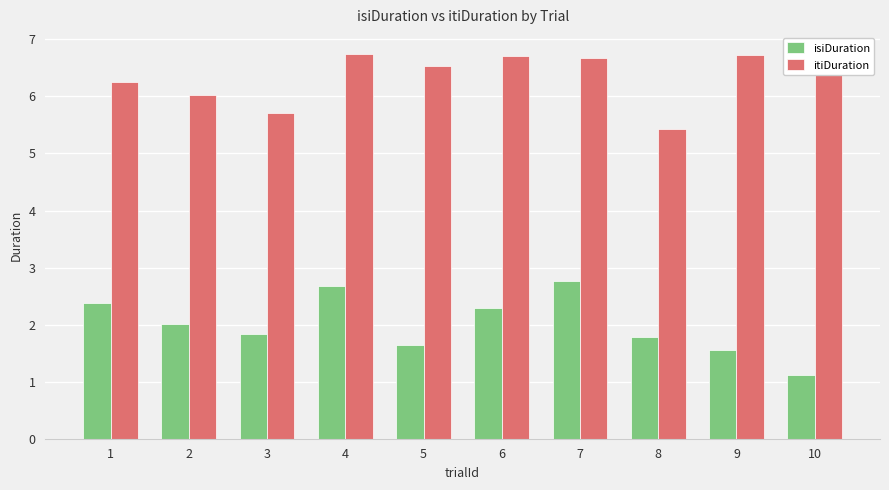

Which series has the largest total across all categories?

itiDuration